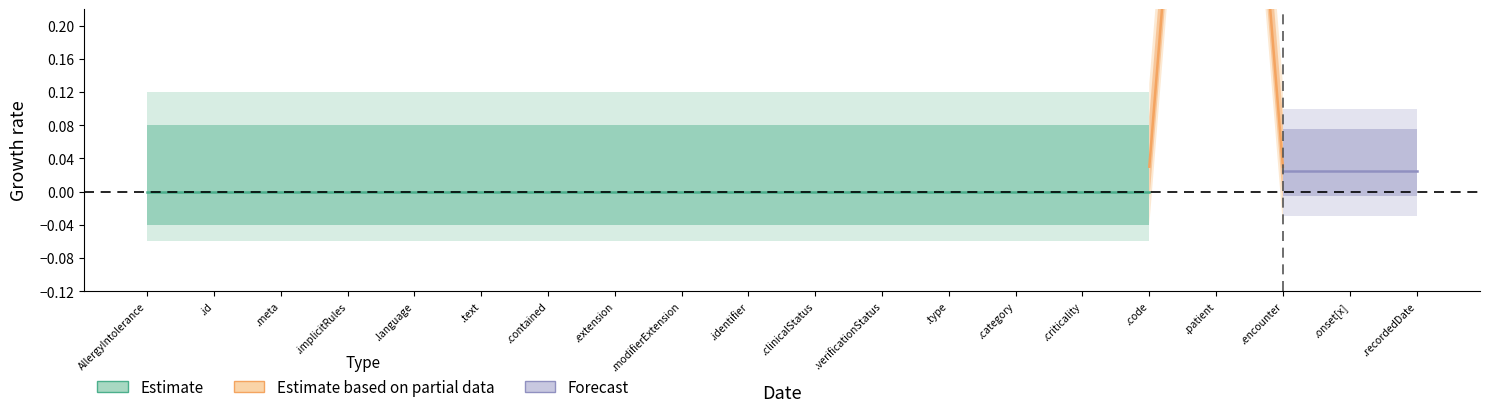

How many lines are shown in the chart?

2